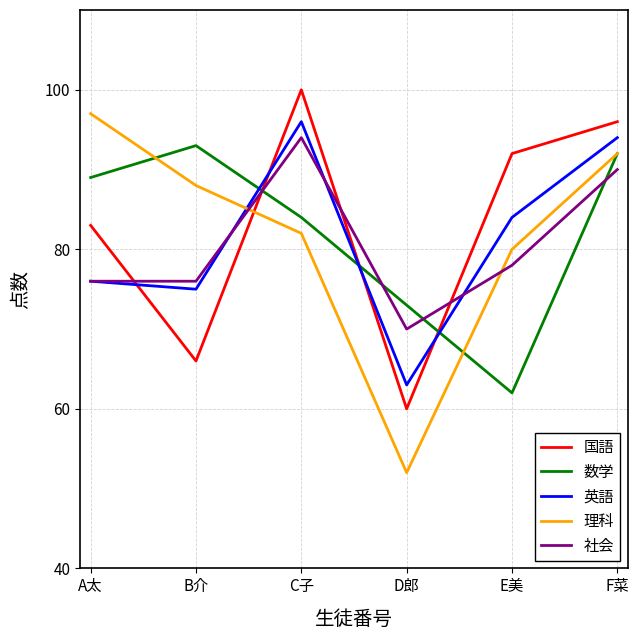

The 英語 series shows 75 at B介. True or false?

True